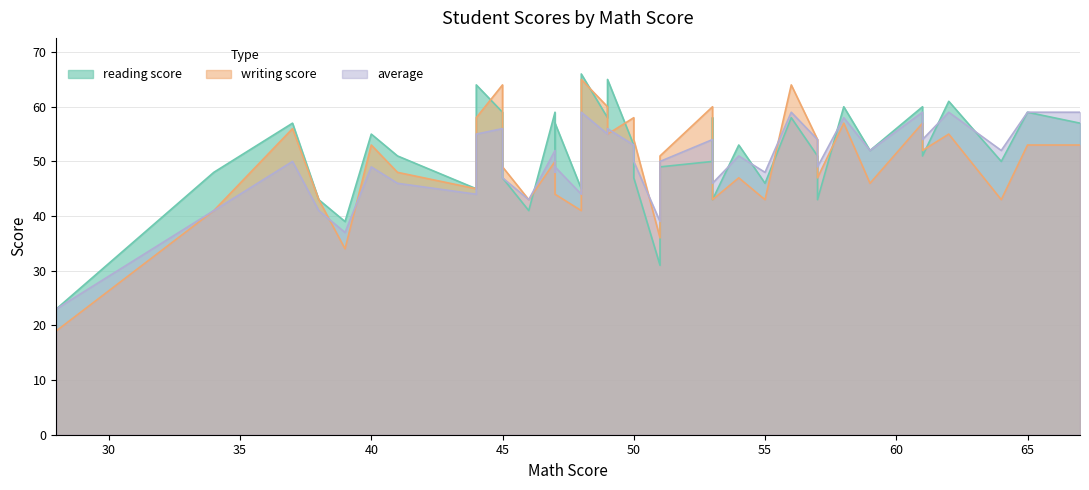

Does the chart display data point markers on the line(s)?

No